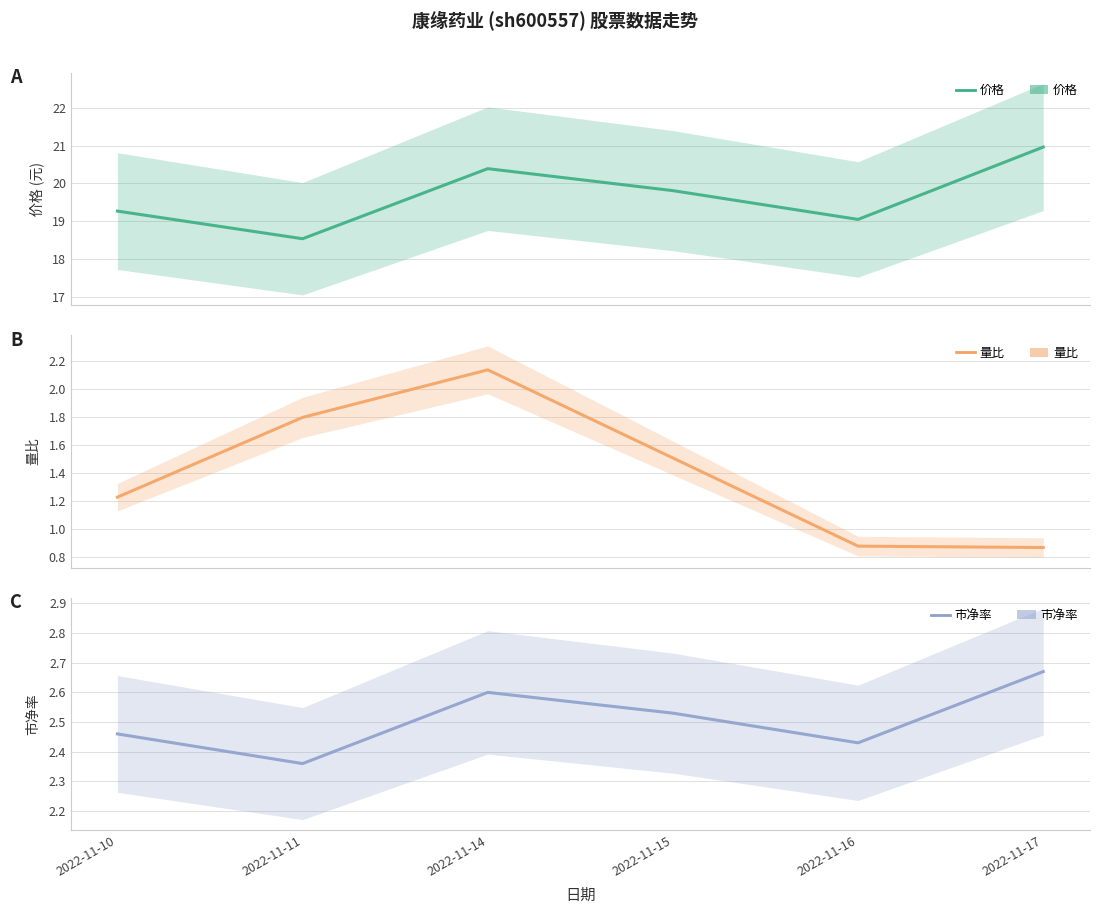

True or false: 量比 has more than 2 points higher than both neighbors.

False